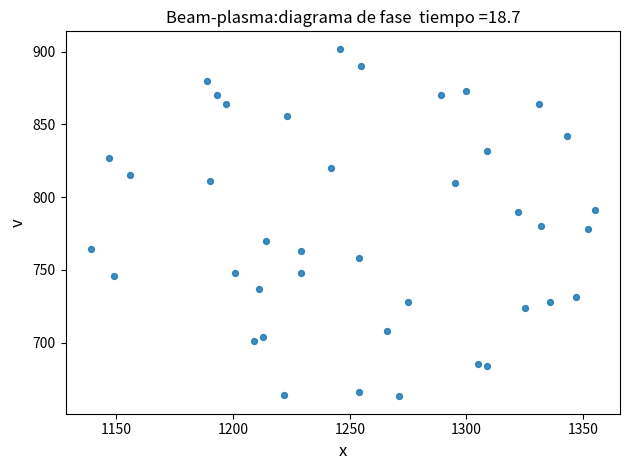

What is the range of Y values (max minus min)?

239